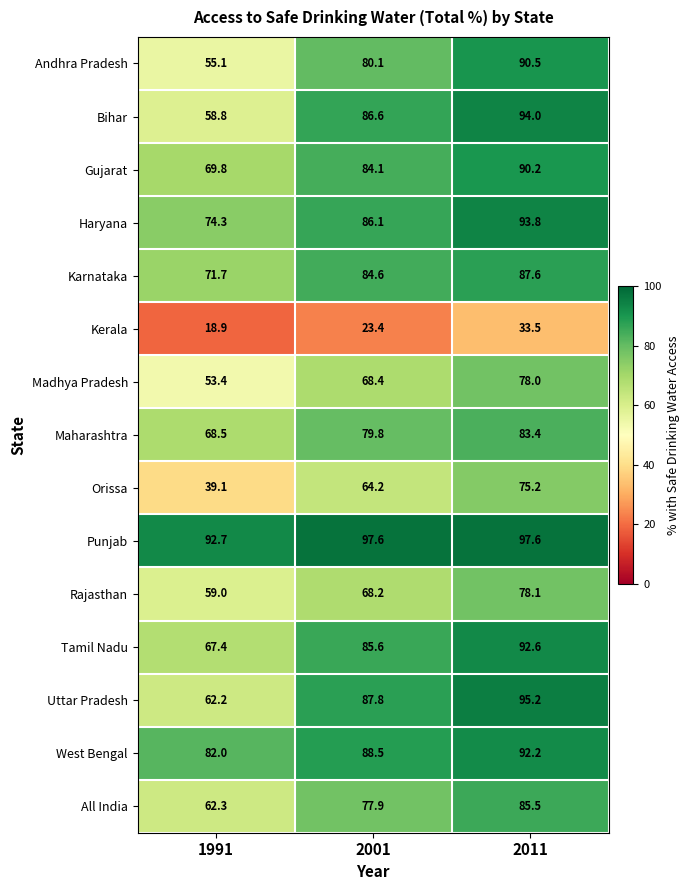

Where is Kerala nearest to the value 26?

2001